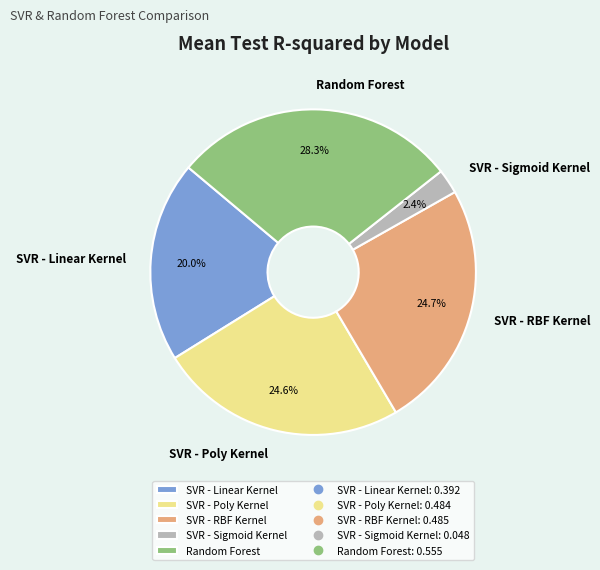

Does any single category account for the majority?

No